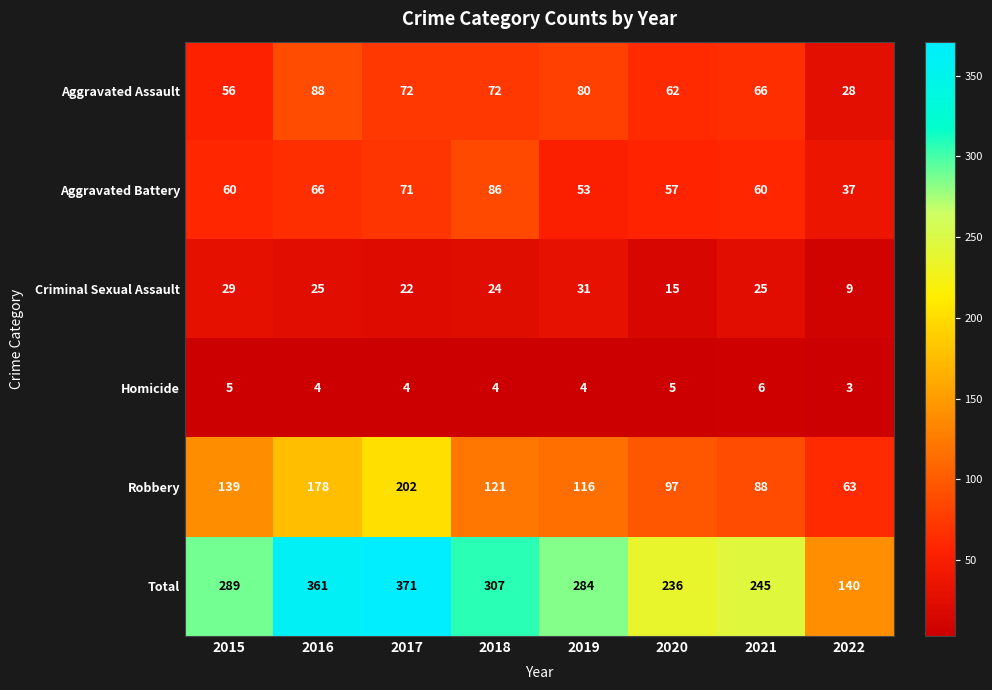

What is the maximum value shown in the chart?

371